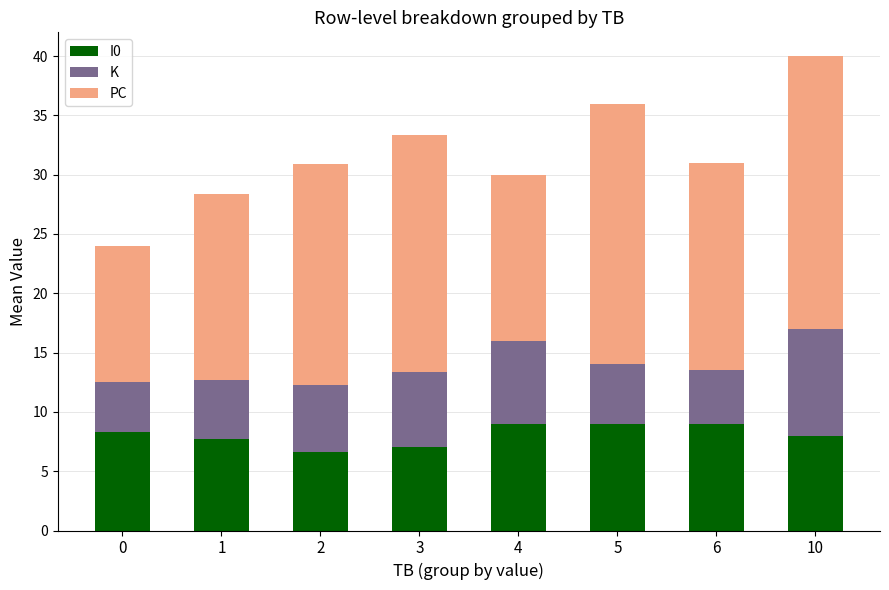

Count the I0 values in the range 7 to 9.

7